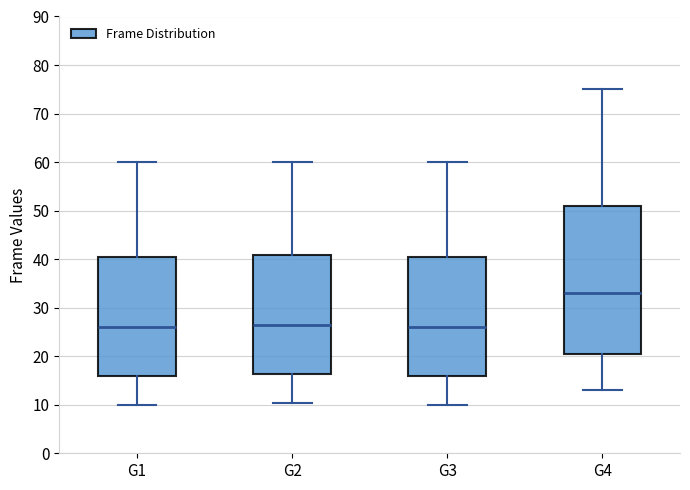

Where is the upper edge of the box for G3 on the y-axis? The values are not printed on the chart, so give them approximately, as read against the axis.

41